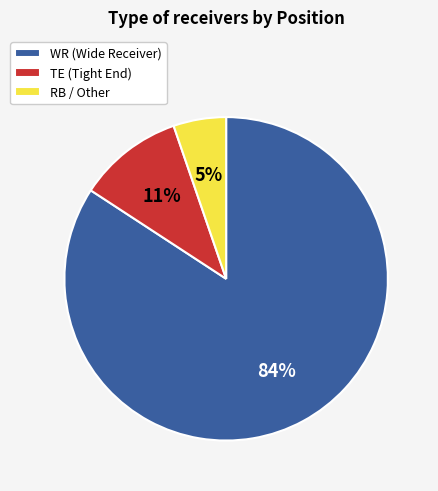

To the nearest percent, what percentage of the pie is RB / Other?

5%